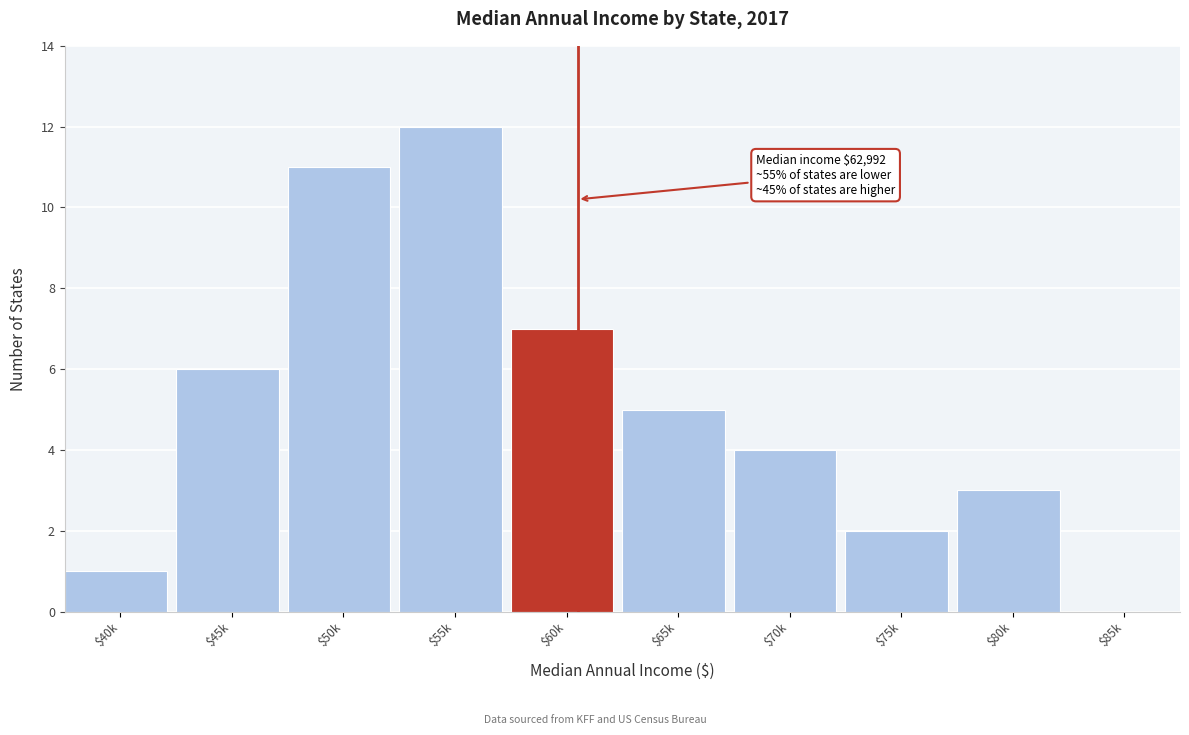

What is the approximate value at $45k?

6